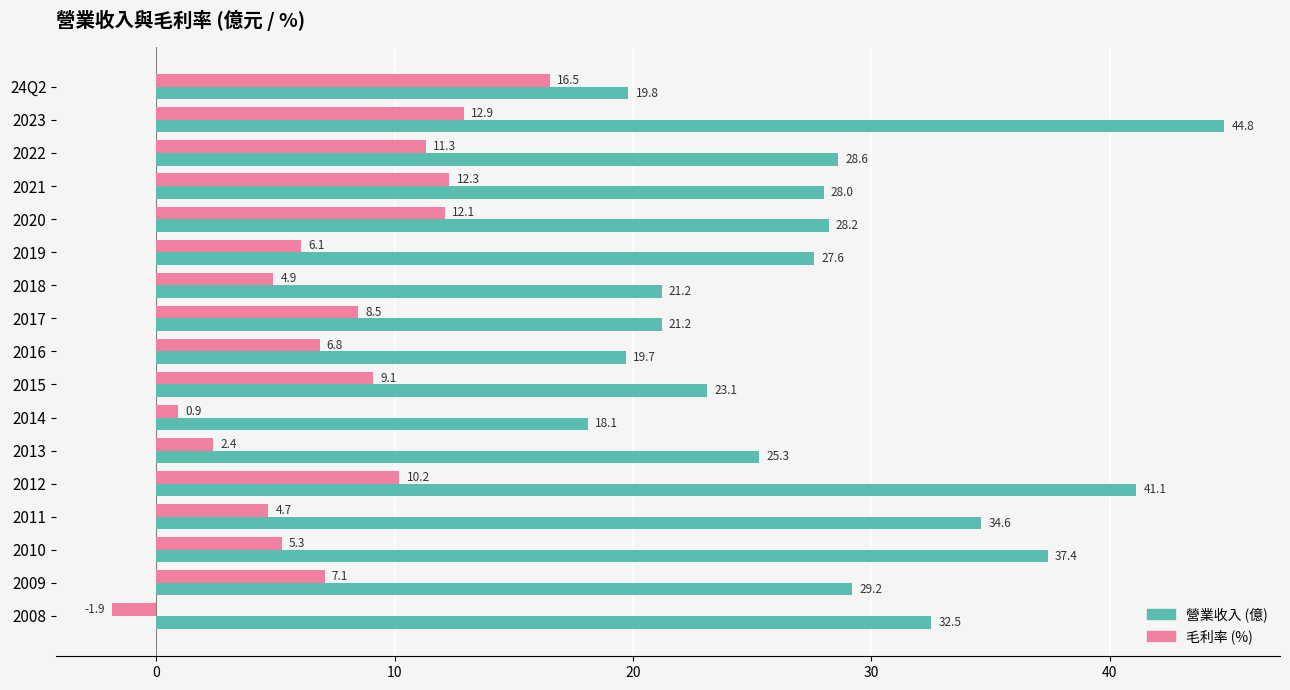

Which series has the largest total across all categories?

營業收入 (億)